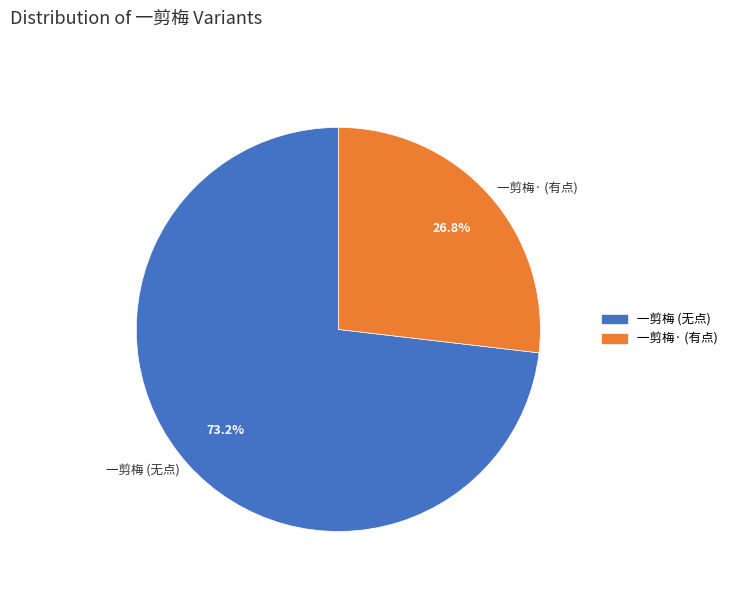

How many segments does this pie chart have?

2